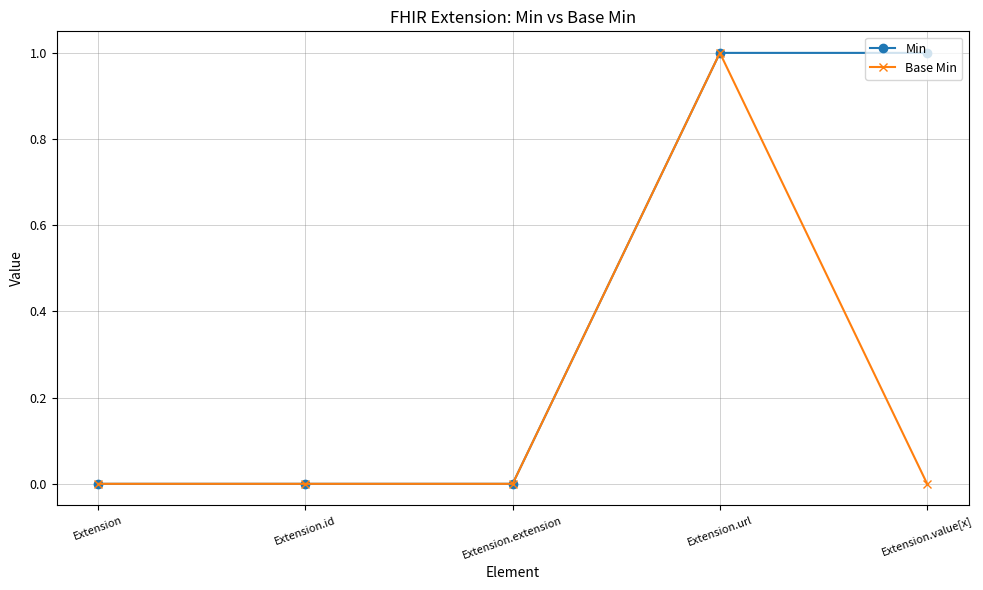

Reading left to right, extract all data points from this chart.

Min: Extension=0	Extension.id=0	Extension.extension=0	Extension.url=1	Extension.value[x]=1
Base Min: Extension=0	Extension.id=0	Extension.extension=0	Extension.url=1	Extension.value[x]=0